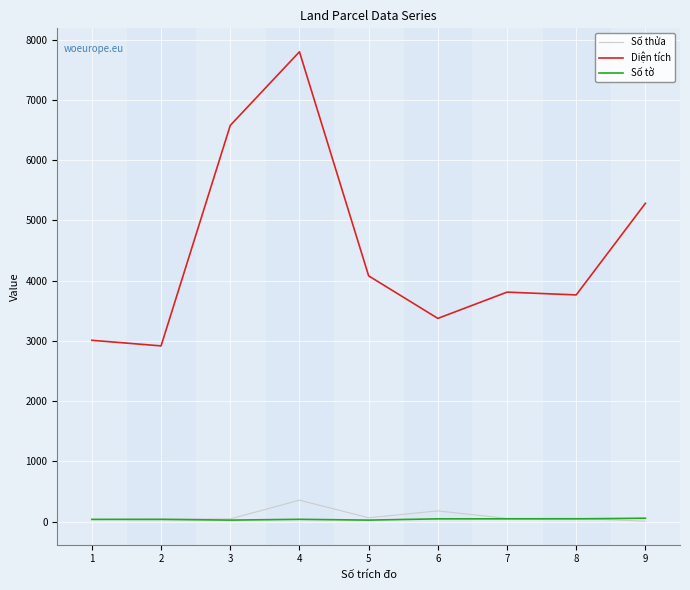

True or false: Diện tích and Số tờ intersect in this chart.

False